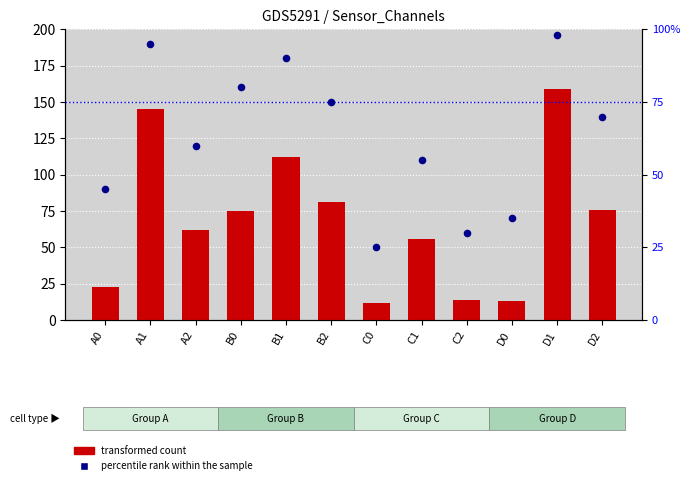

Is the value of transformed count at C2 greater than the value of percentile rank within the sample at D2?

No